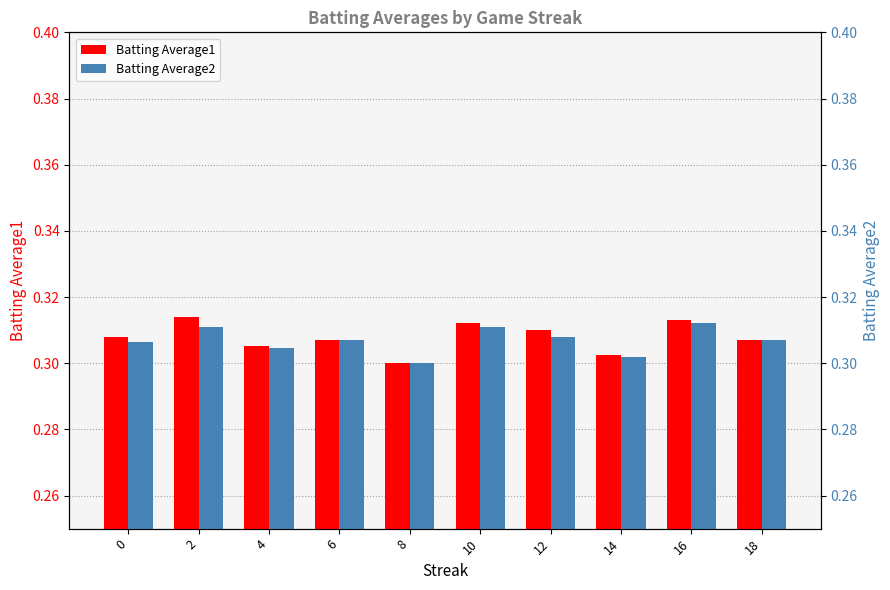

Which label corresponds to the largest value in the chart?

2